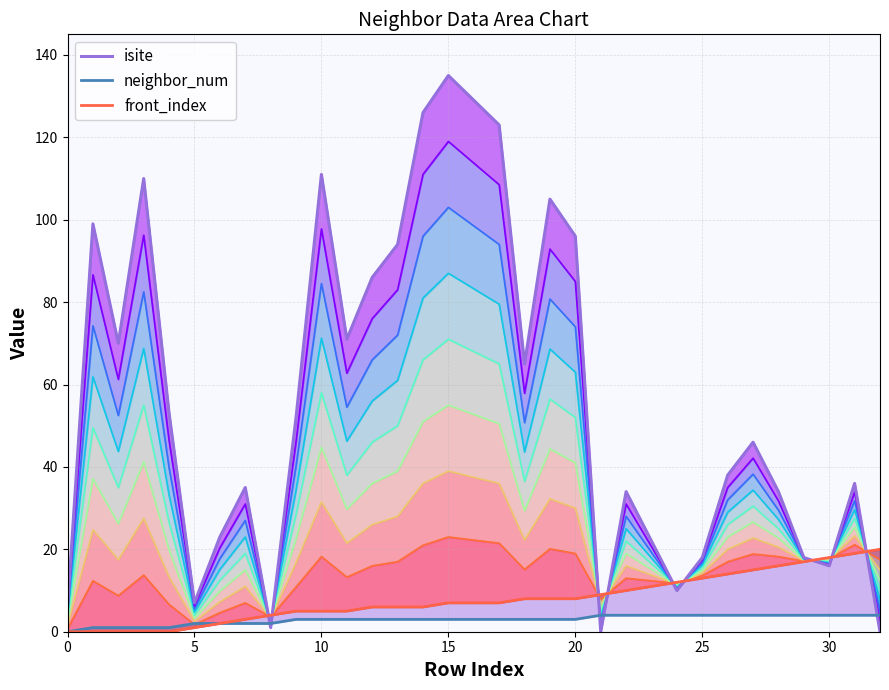

How many lines are shown in the chart?

3